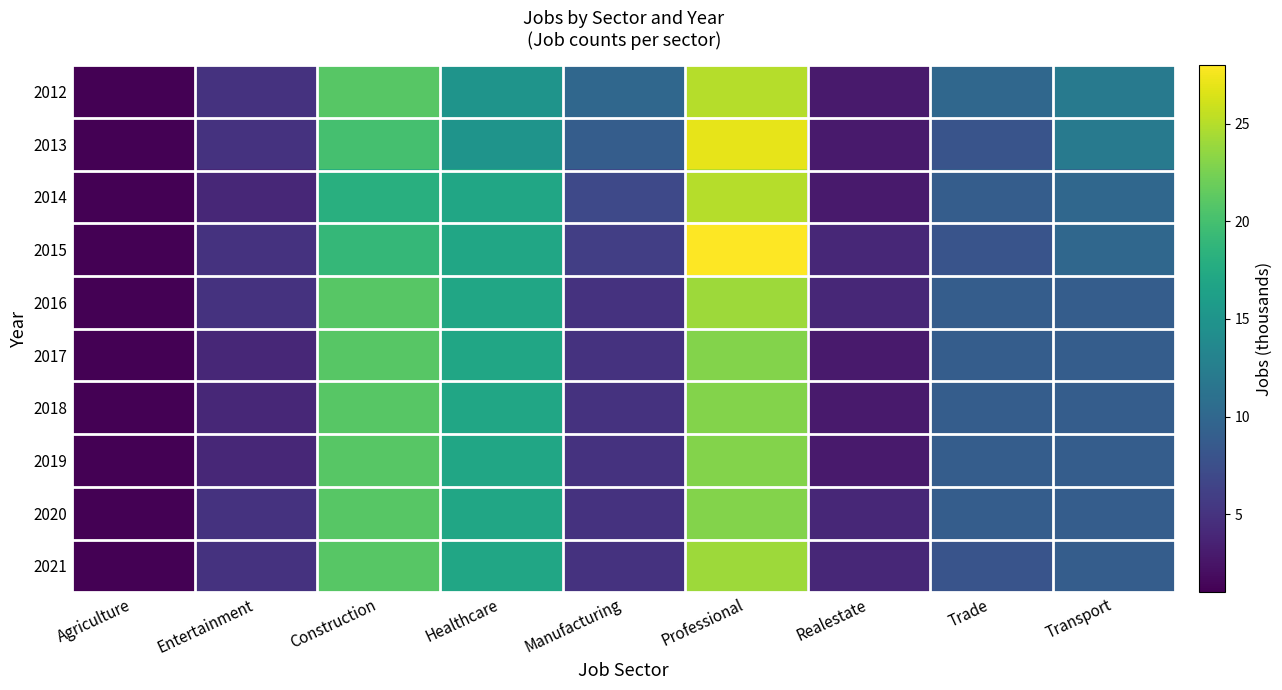

Rank the series at Realestate from highest to lowest value.

2015, 2016, 2020, 2021, 2012, 2013, 2014, 2017, 2018, 2019